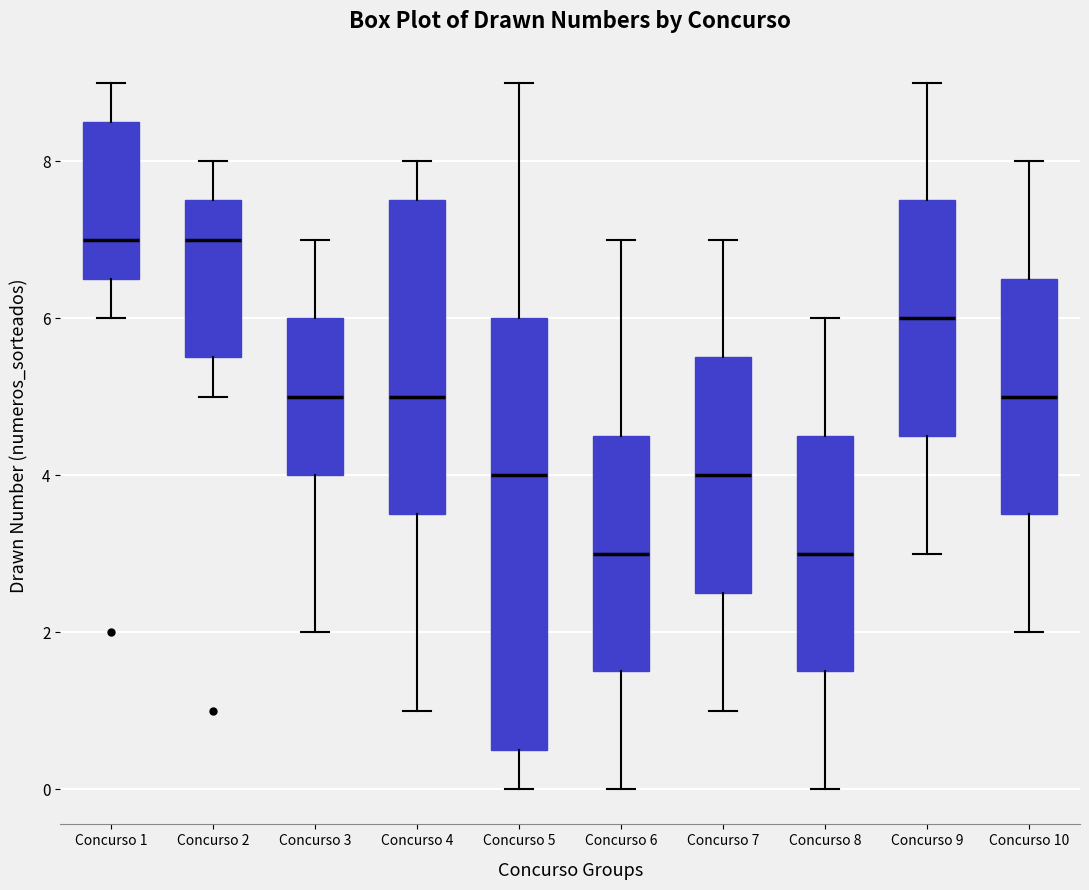

Which box is the tallest, from its lower edge to its upper edge?

Concurso 5